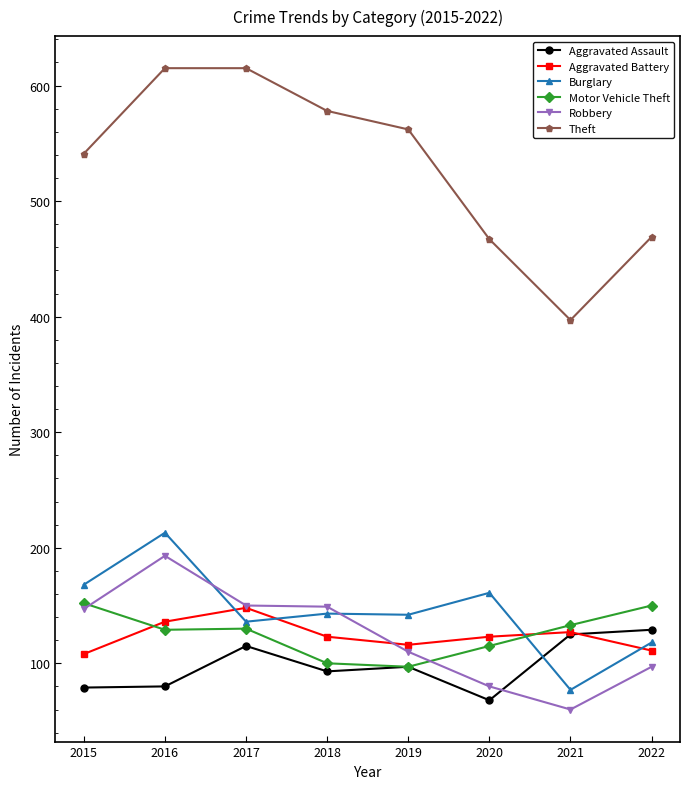

At which label does Theft first exceed 562?

2016